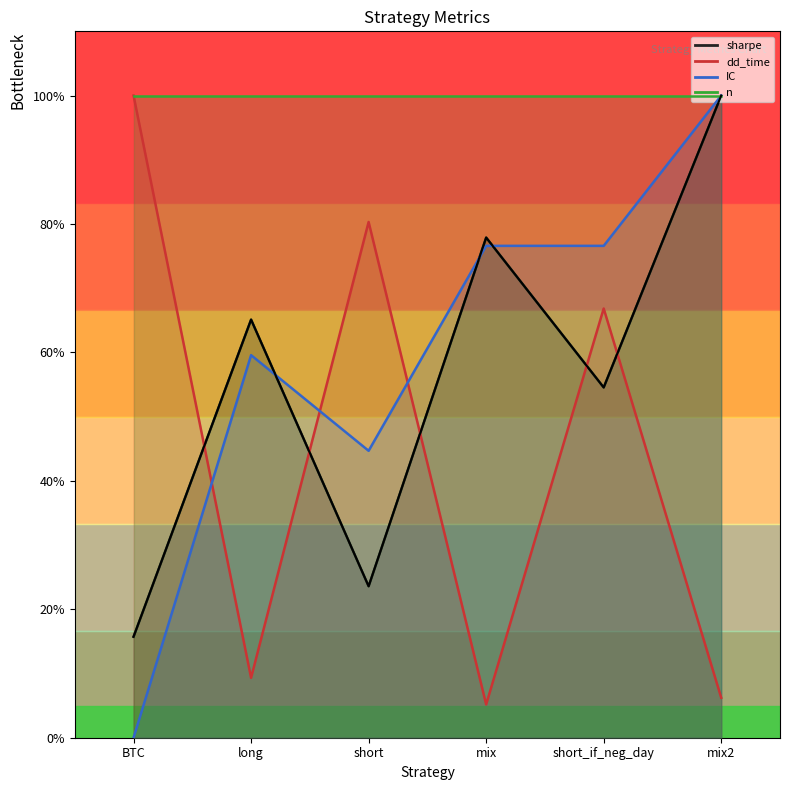

What is the total value across all series at short_if_neg_day?

198.0